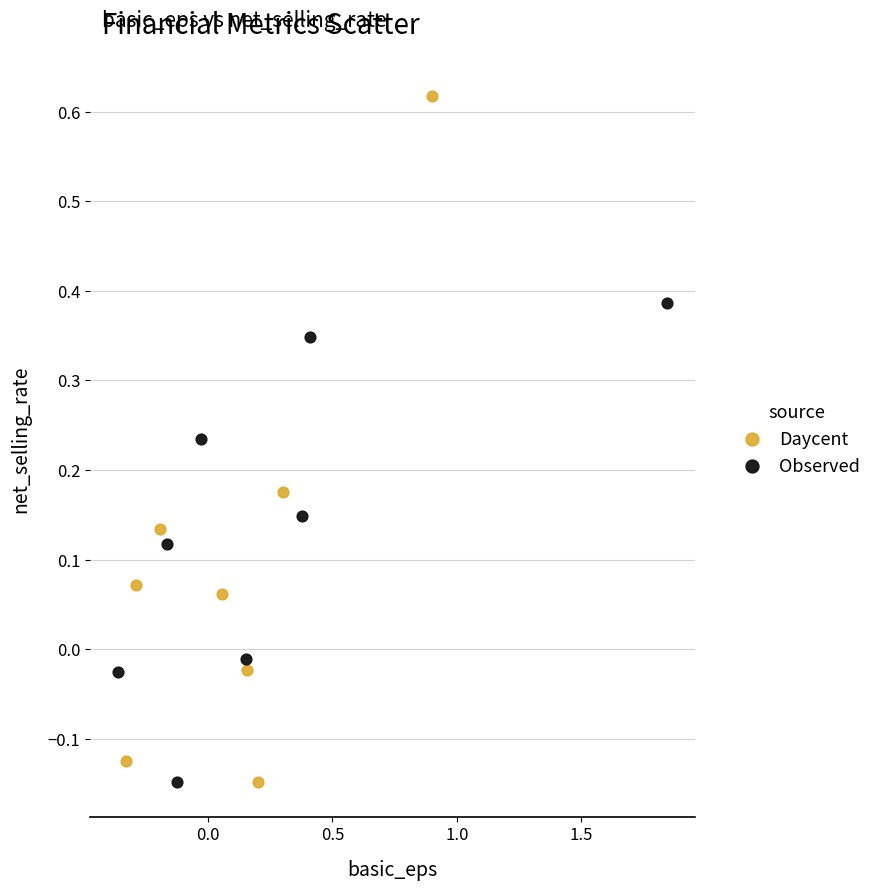

Which series reaches the maximum Y coordinate?

Daycent